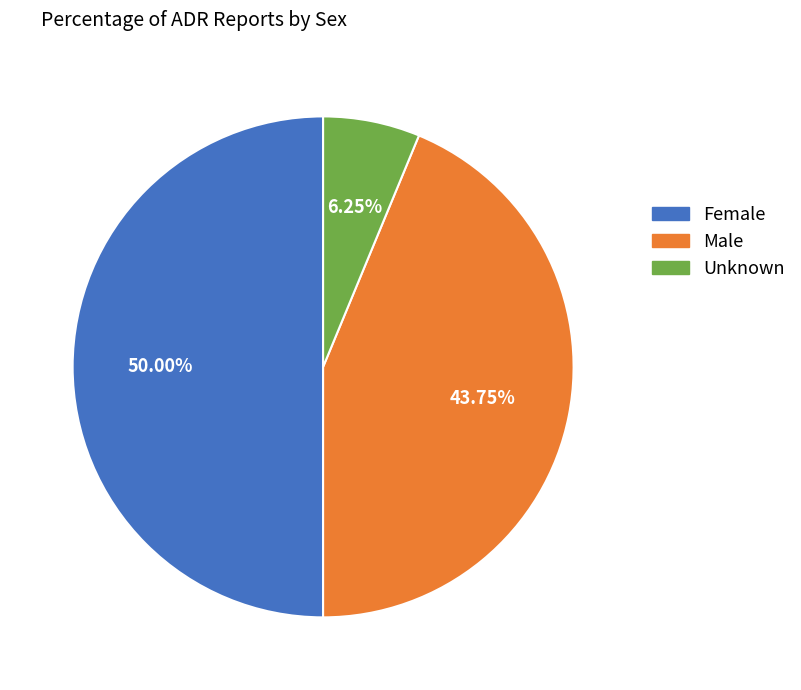

Which category has the biggest portion of the pie?

Female